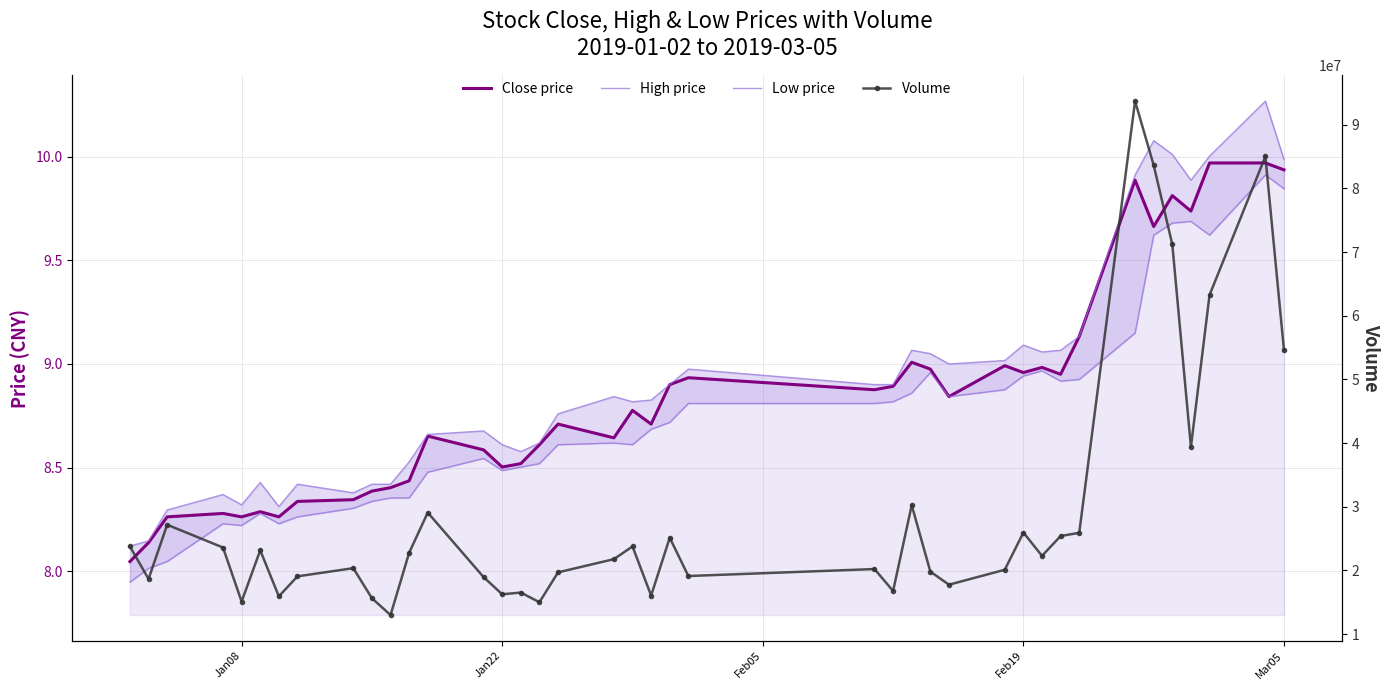

What is the difference between the second highest and second lowest values in the High price series?

1.9